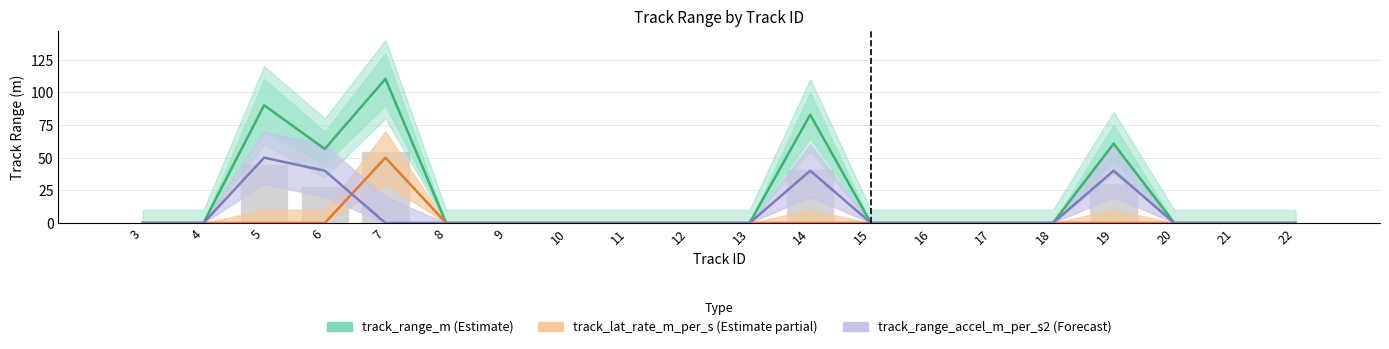

Is it true that track_range_accel_m_per_s2 (Forecast) equals 24.7 at 4?

False